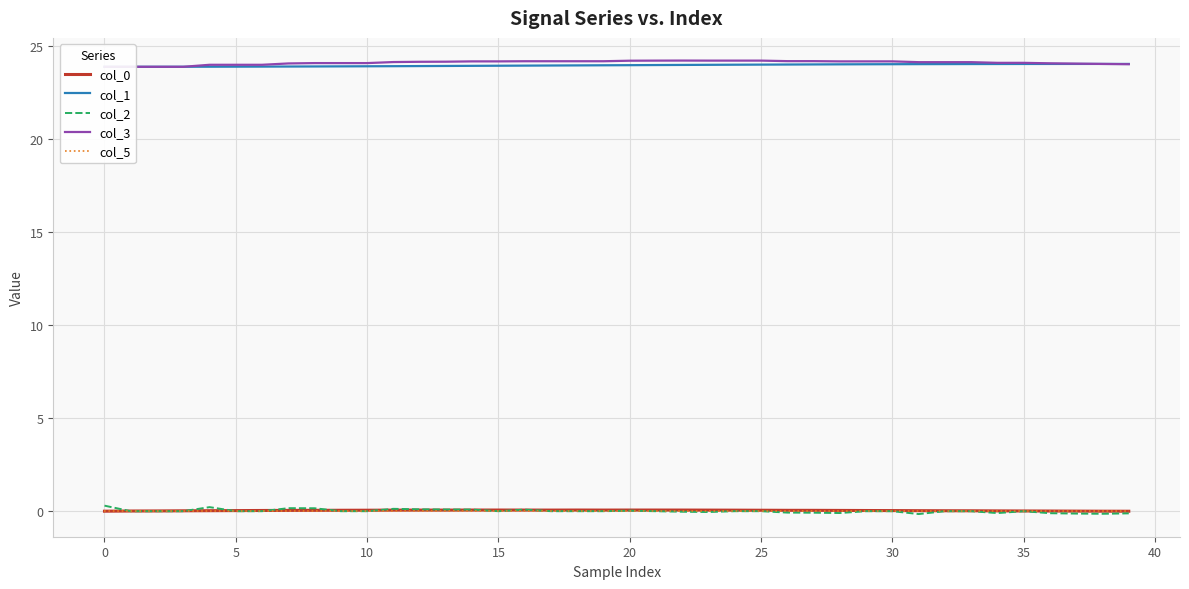

What is the average value of the col_1 series?

24.0